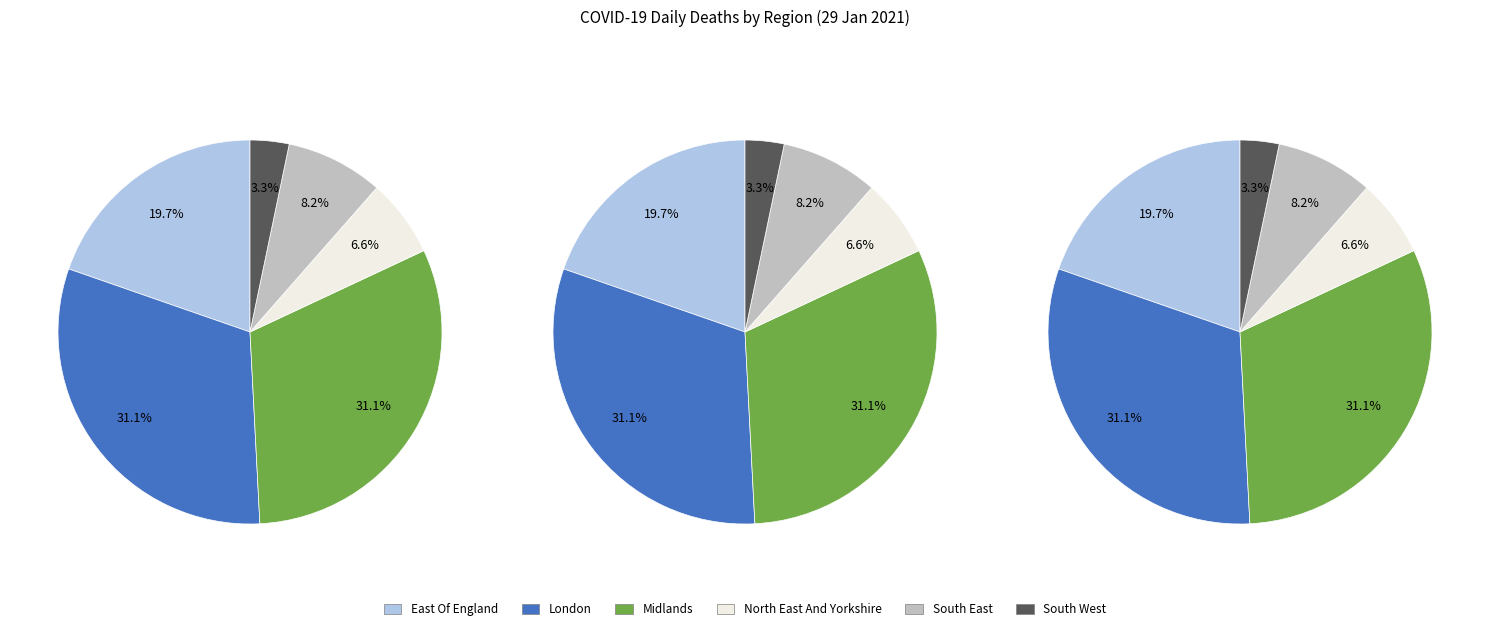

To the nearest percent, what is the difference between the South West and East Of England slice percentages?

16%